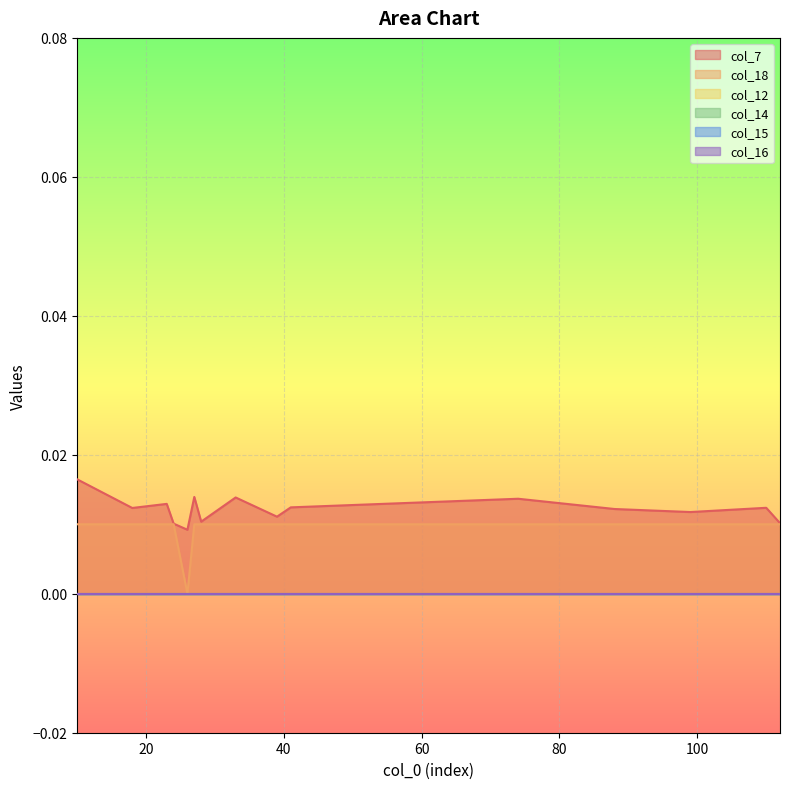

List the series in order of their peak value, lowest first.

col_12, col_14, col_15, col_16, col_18, col_7